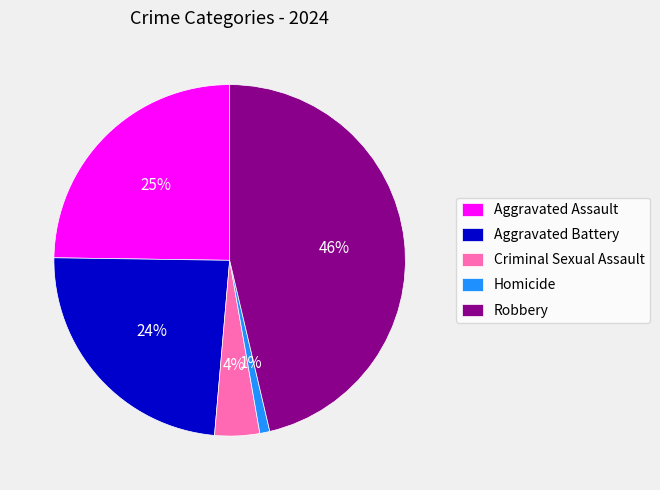

Is it true that Homicide is 1% of the pie?

True